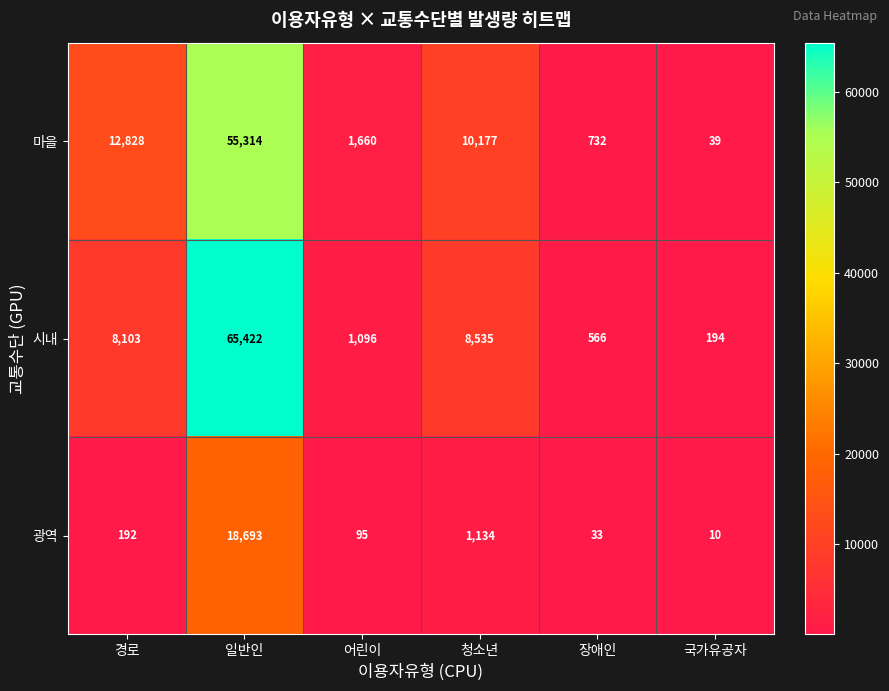

Which series has the largest total across all categories?

시내